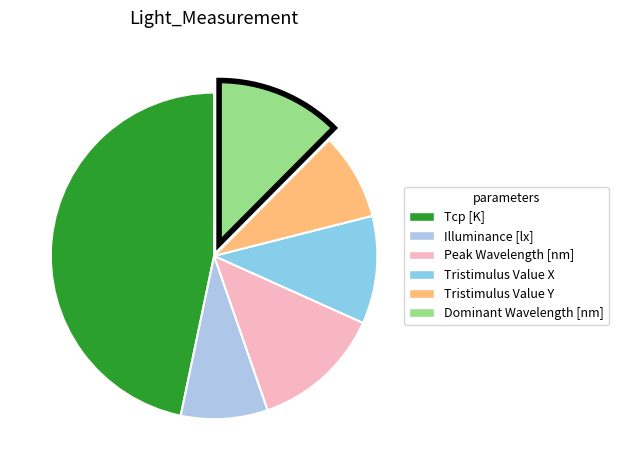

What percentage do Peak Wavelength [nm] and Tcp [K] together represent?

59.7%